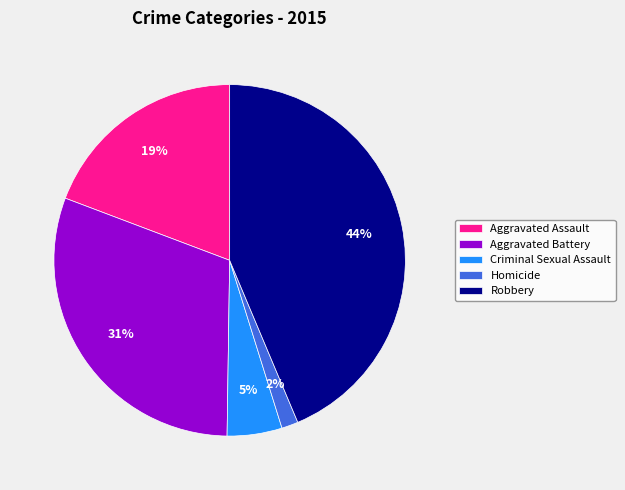

Which slice is the largest?

Robbery